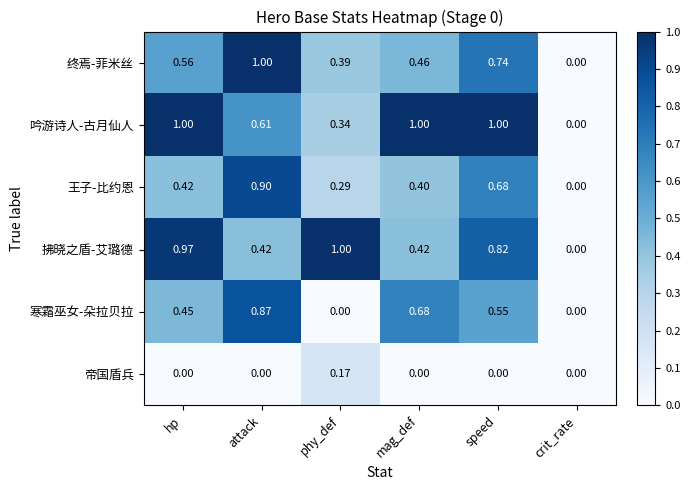

List the labels in order of 王子-比约恩 value, largest first.

attack, speed, hp, mag_def, phy_def, crit_rate